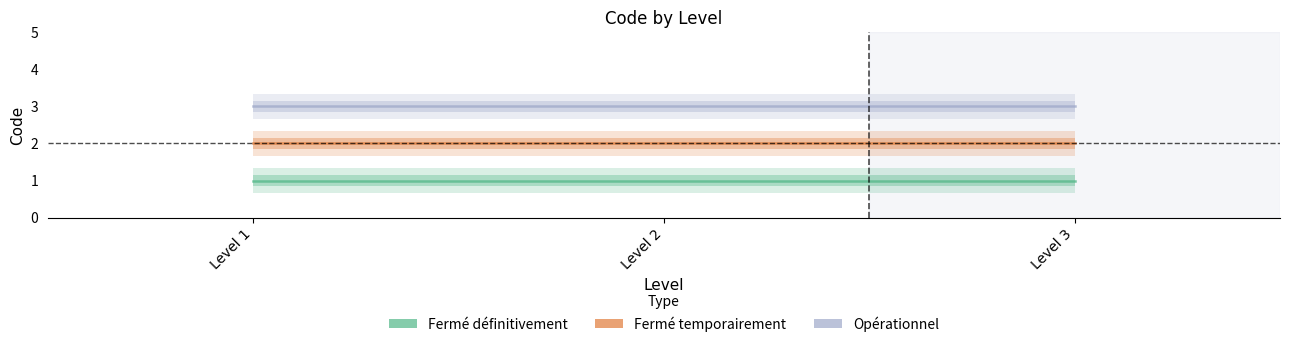

Is this an area chart (filled region under the line)?

No